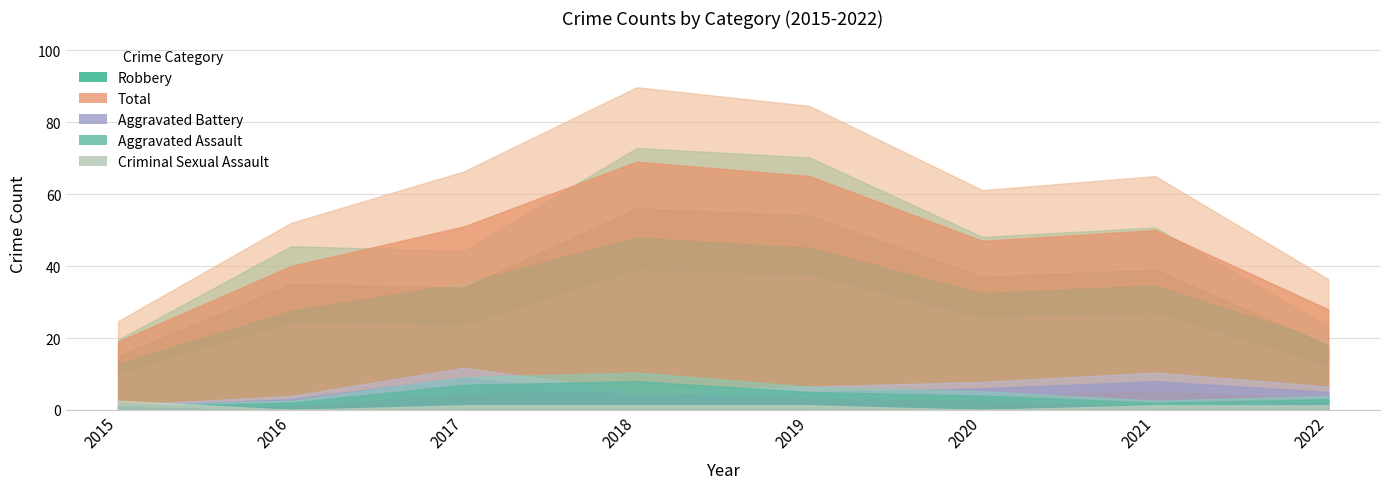

What is the difference between the maximum and minimum values in the Total series?

50